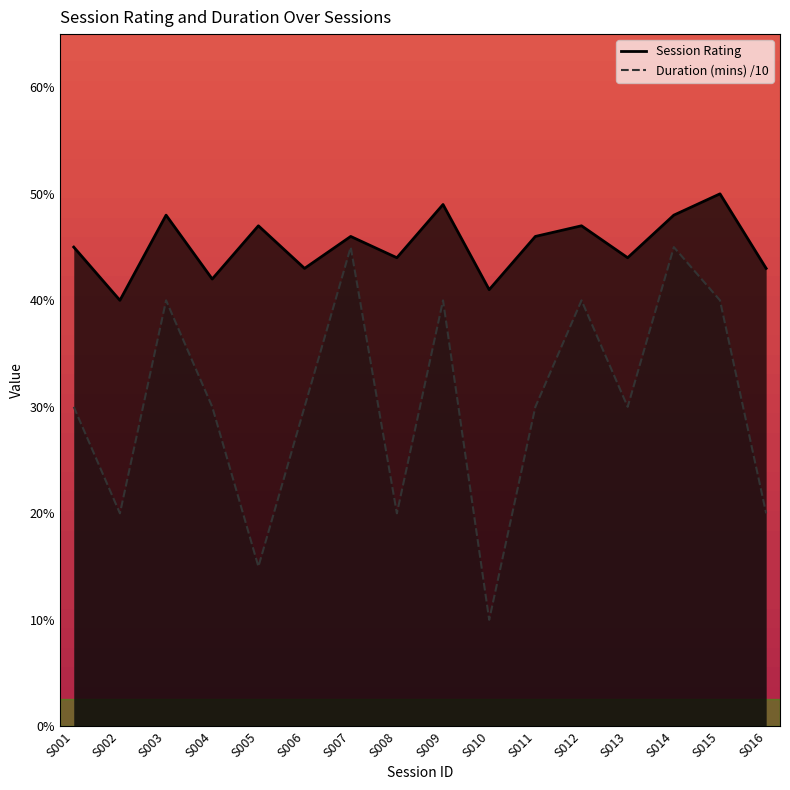

Reading left to right, what are all the values shown in this chart?

Session Rating: 4.5	4.0	4.8	4.2	4.7	4.3	4.6	4.4	4.9	4.1	4.6	4.7	4.4	4.8	5.0	4.3
Duration (mins): 3.0	2.0	4.0	3.0	1.5	3.0	4.5	2.0	4.0	1.0	3.0	4.0	3.0	4.5	4.0	2.0